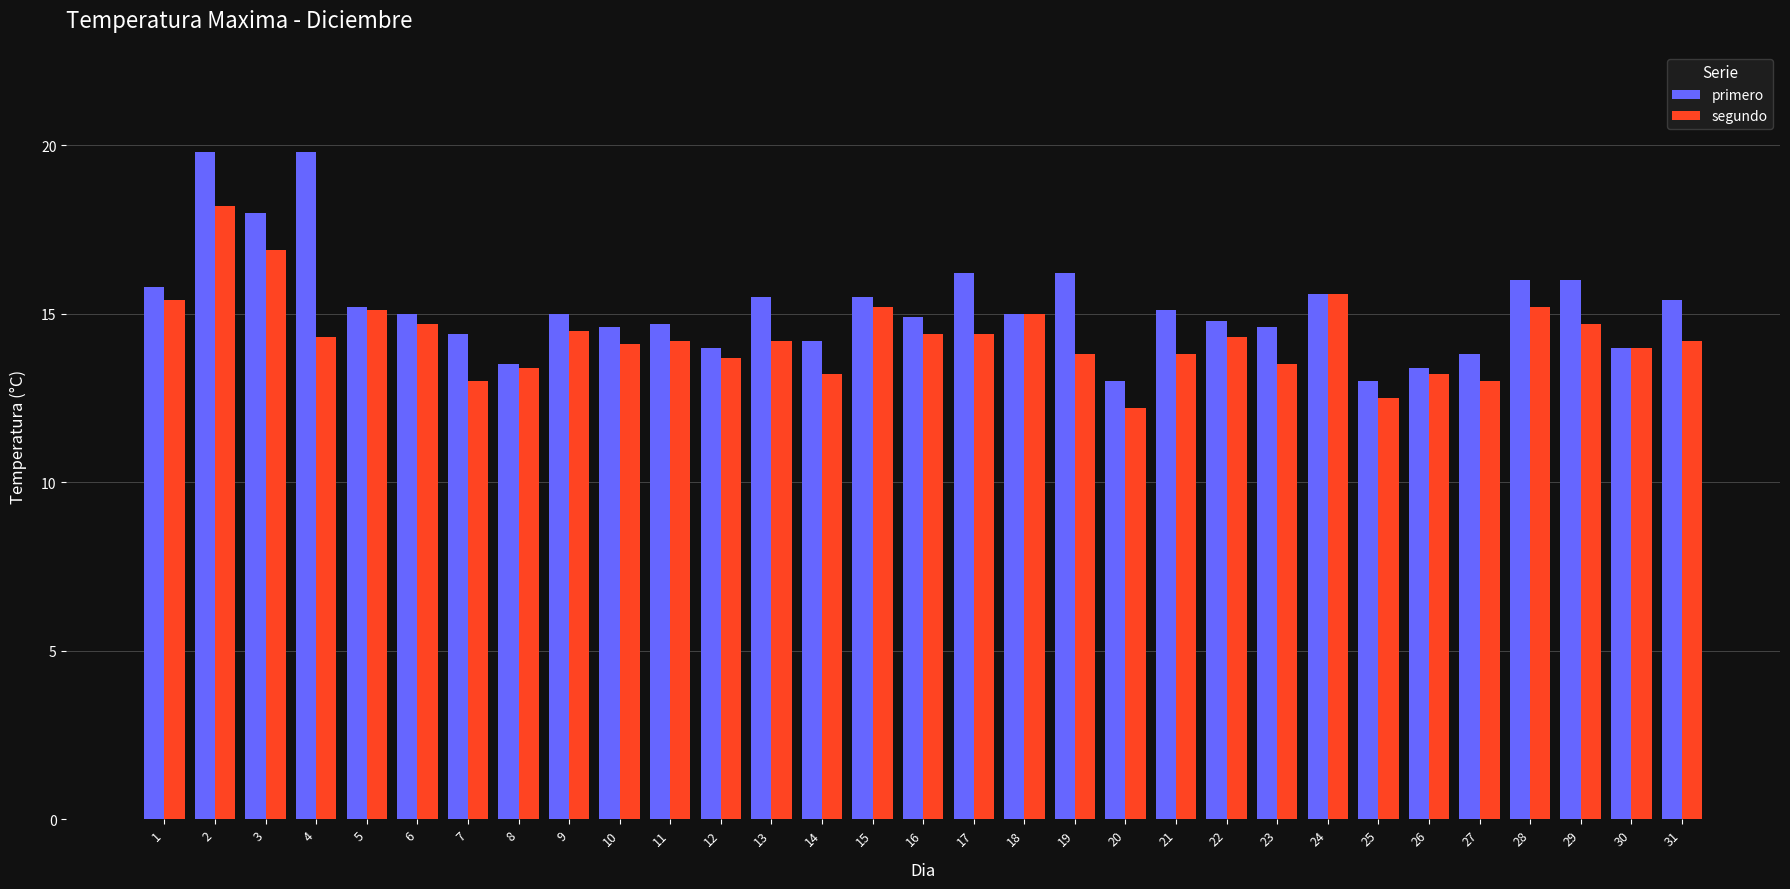

Which series has the largest total across all categories?

primero